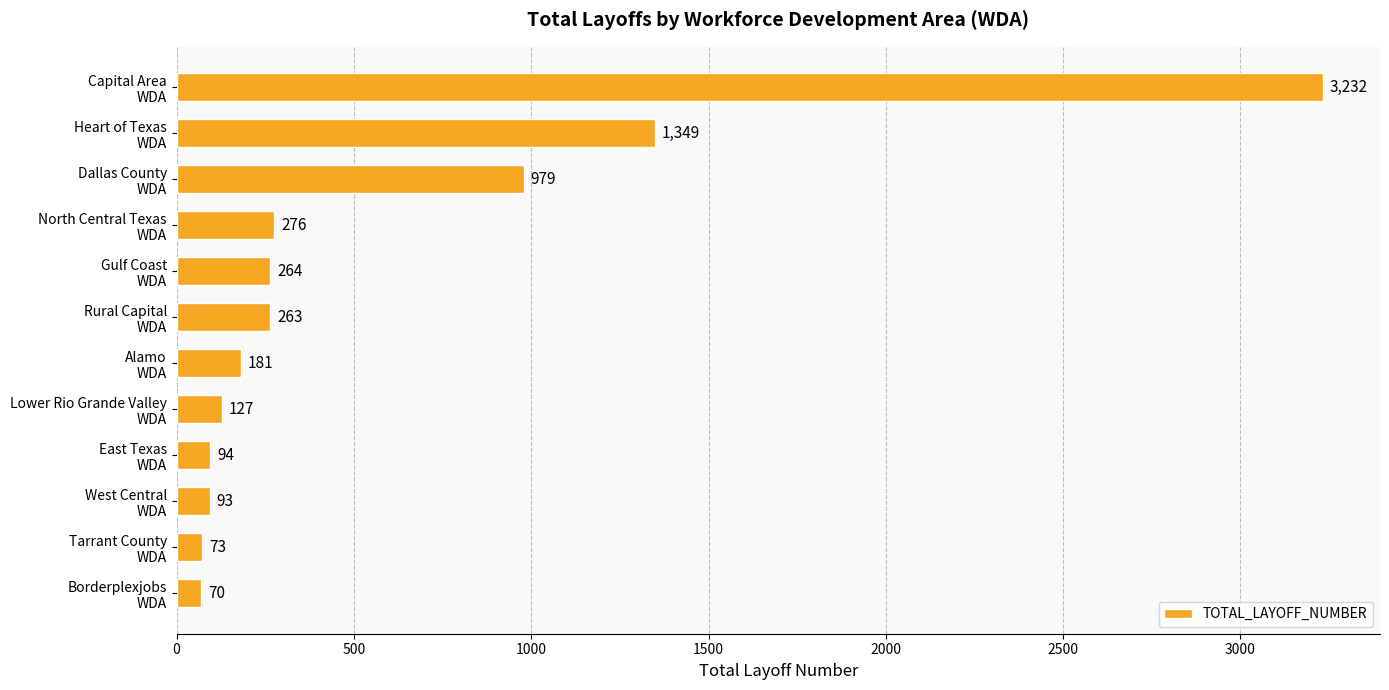

Reading top to bottom, transcribe all the data shown in this chart.

3232	1349	979	276	264	263	181	127	94	93	73	70